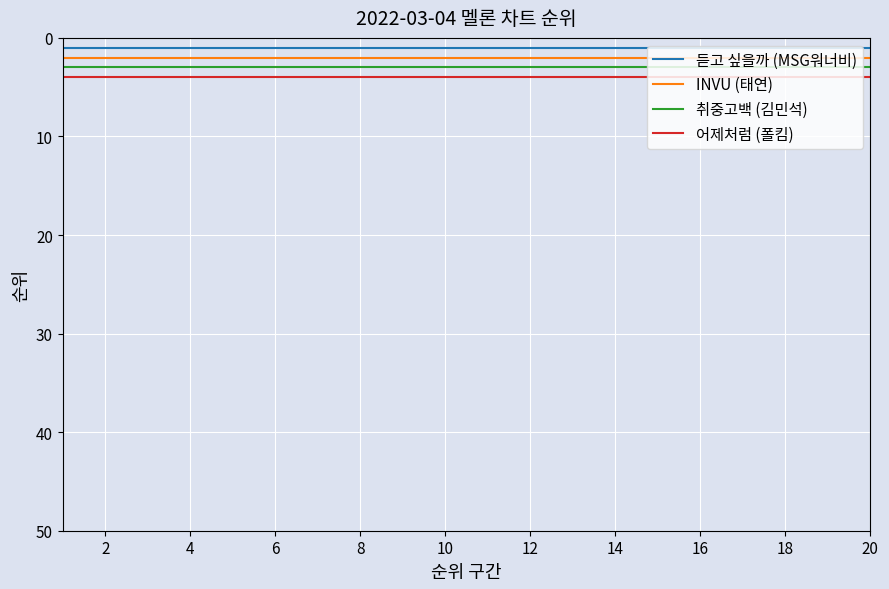

True or false: INVU (태연) and 취중고백 (김민석) intersect in this chart.

False